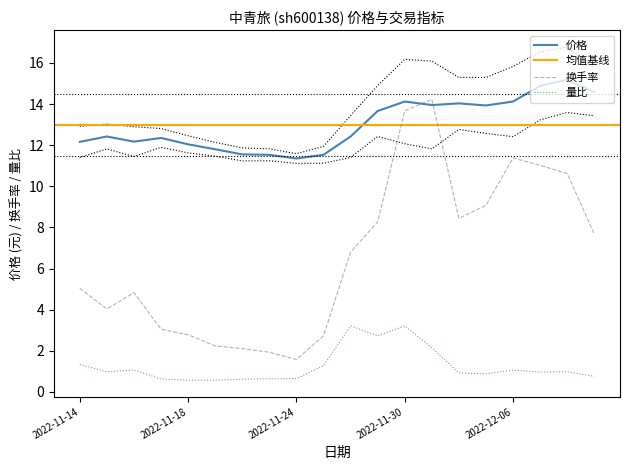

Which has a higher value, 2022-11-14 or 2022-11-30?

2022-11-30